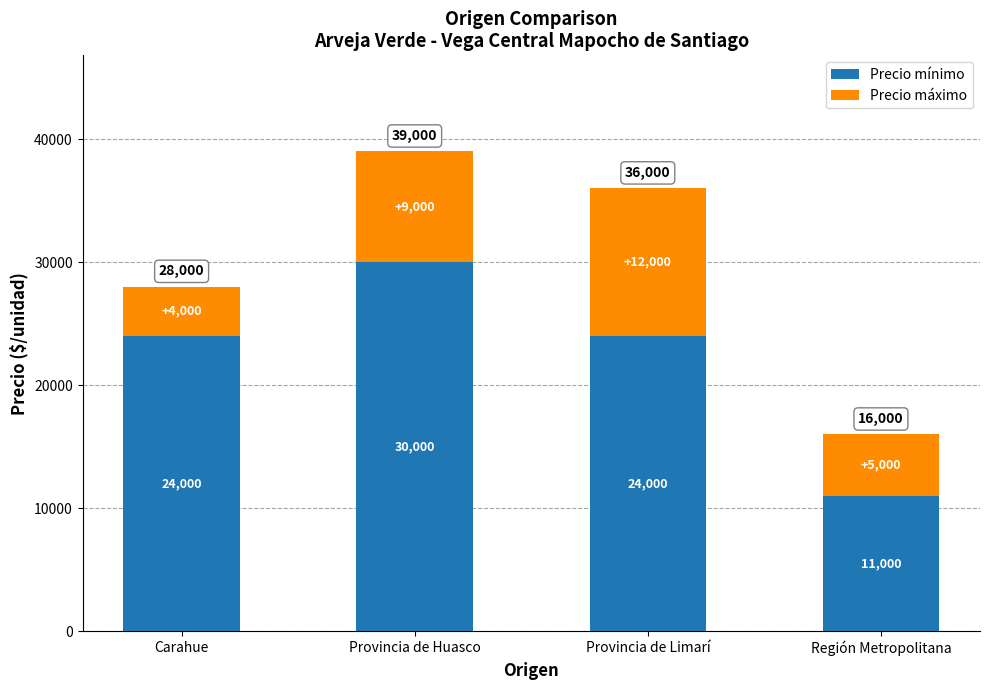

The value of Precio mínimo at Carahue is 24000. True or false?

True